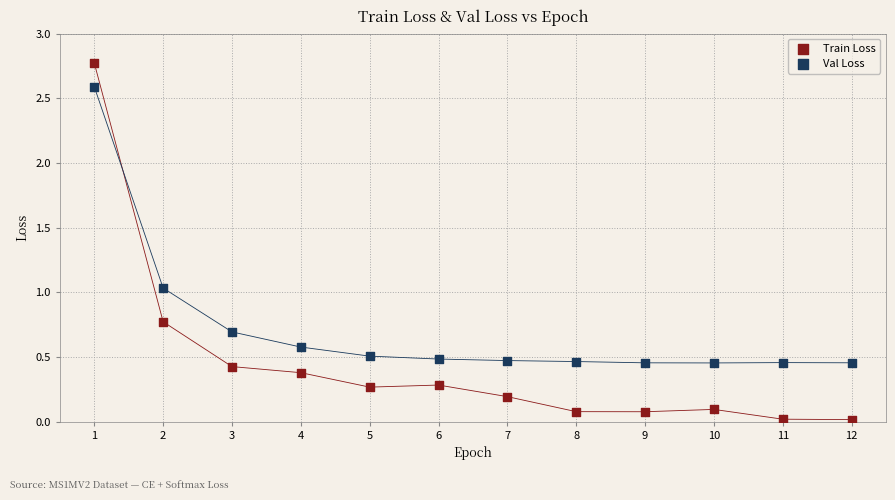

What are all the series names shown in the legend?

Train Loss, Val Loss